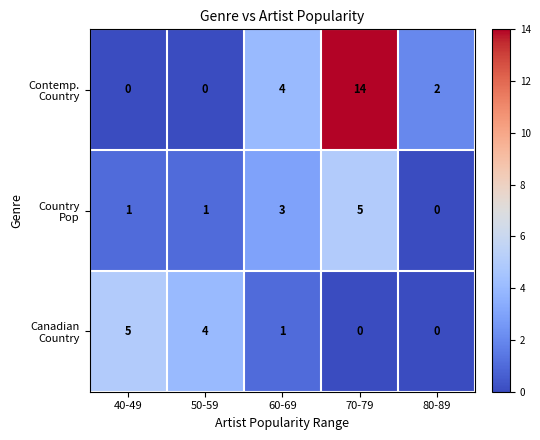

What is the total value across all series at 40-49?

6